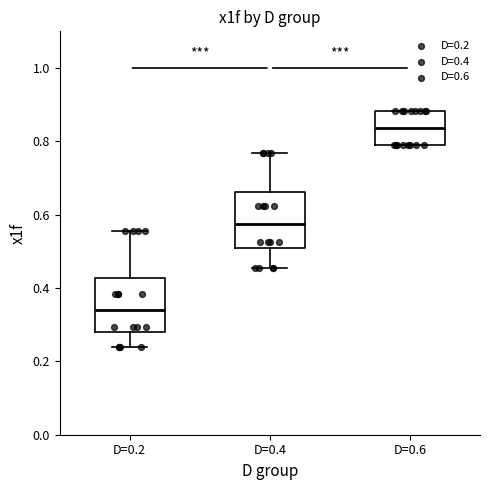

Reading left to right, transcribe this box plot: for each box, give where its median line is, the range the box spans, and where its two whiskers end, as read against the y-axis. The values are not printed on the chart, so give them approximately, as read against the axis.

D=0.2: median 0.34, box 0.28 to 0.42, whiskers 0.24 to 0.56
D=0.4: median 0.58, box 0.50 to 0.66, whiskers 0.46 to 0.76
D=0.6: median 0.84, box 0.78 to 0.88, whiskers 0.78 to 0.88